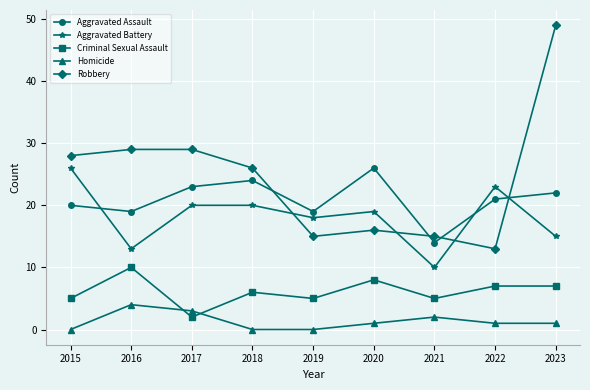

Rank the series at 2020 from lowest to highest value.

Homicide, Criminal Sexual Assault, Robbery, Aggravated Battery, Aggravated Assault